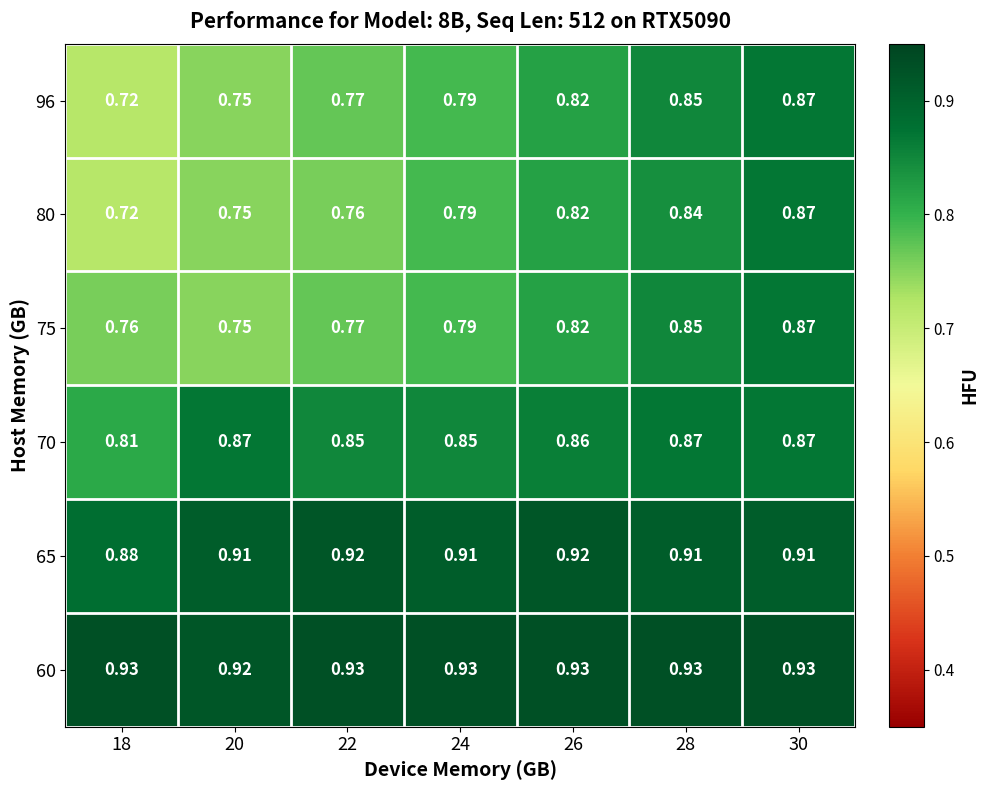

Is the value of 65 at 26 greater than the value of 75 at 22?

Yes